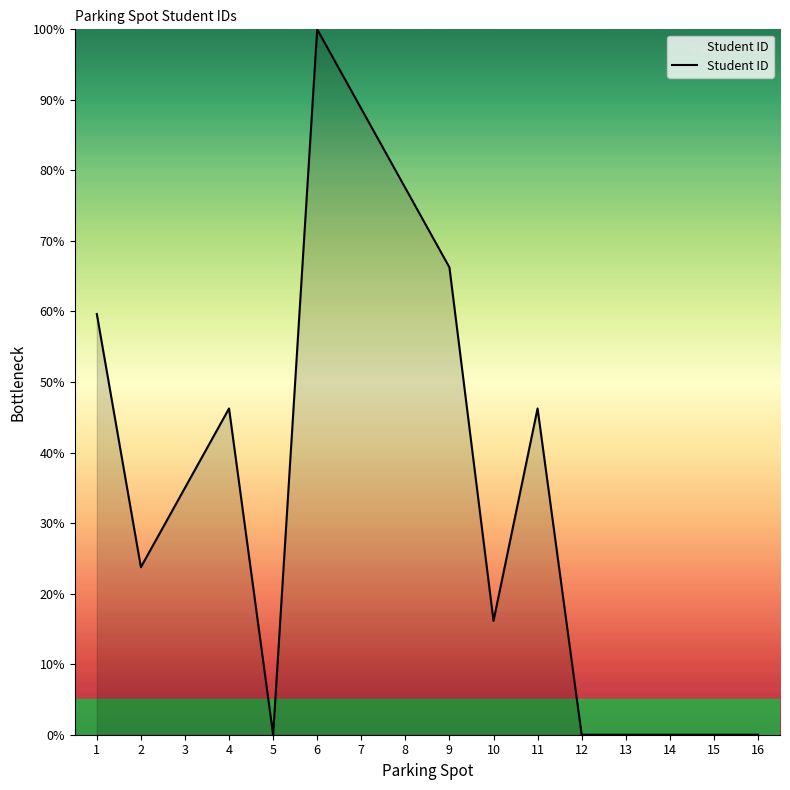

What is the greatest value displayed?

100.0